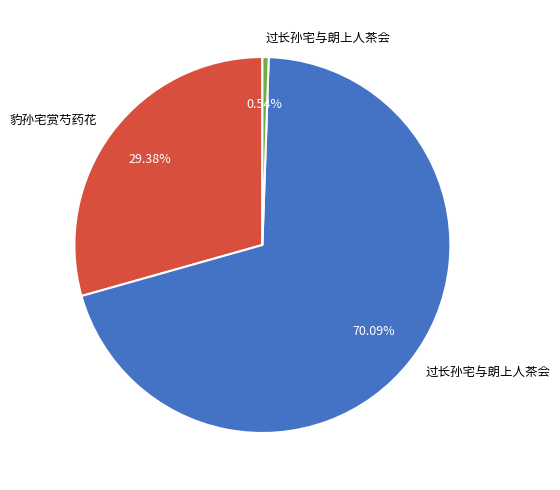

Count the number of slices in the pie.

3